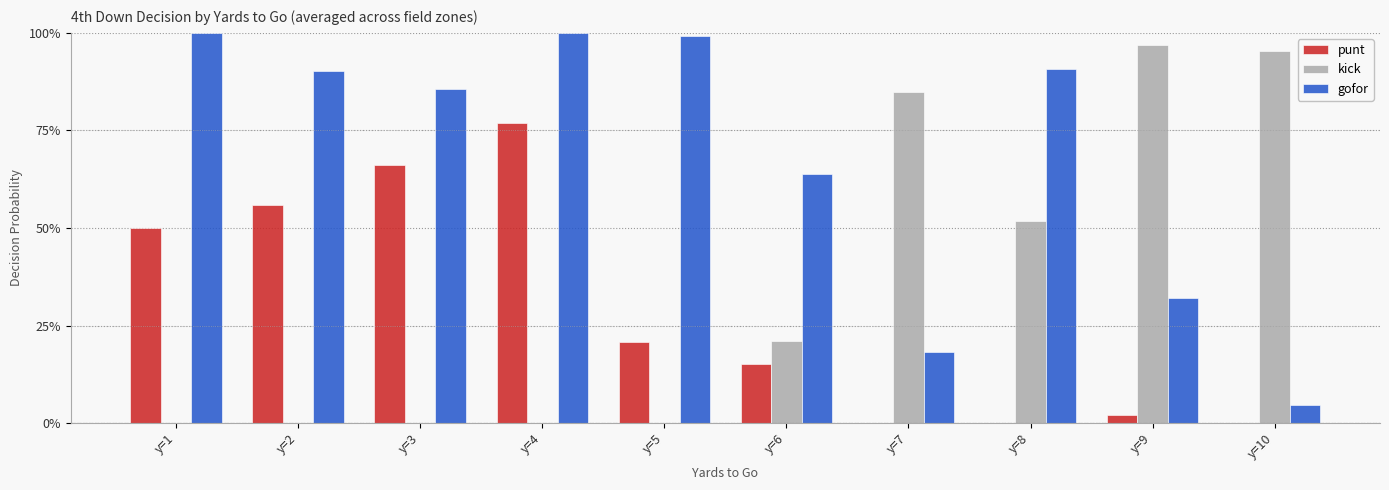

Reading right to left, what are all the values shown in this chart?

punt: y=10=0.0	y=9=0.0	y=8=0.0	y=7=0.0	y=6=0.2	y=5=0.2	y=4=0.8	y=3=0.7	y=2=0.6	y=1=0.5
kick: y=10=1.0	y=9=1.0	y=8=0.5	y=7=0.8	y=6=0.2	y=5=0.0	y=4=0.0	y=3=0.0	y=2=0.0	y=1=0.0
gofor: y=10=0.0	y=9=0.3	y=8=0.9	y=7=0.2	y=6=0.6	y=5=1.0	y=4=1.0	y=3=0.9	y=2=0.9	y=1=1.0